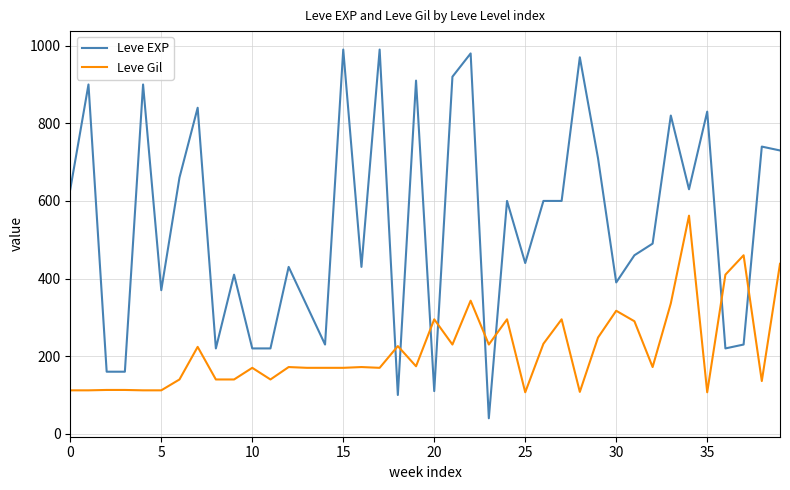

What is the difference between the maximum and minimum values in the Leve Gil series?

455